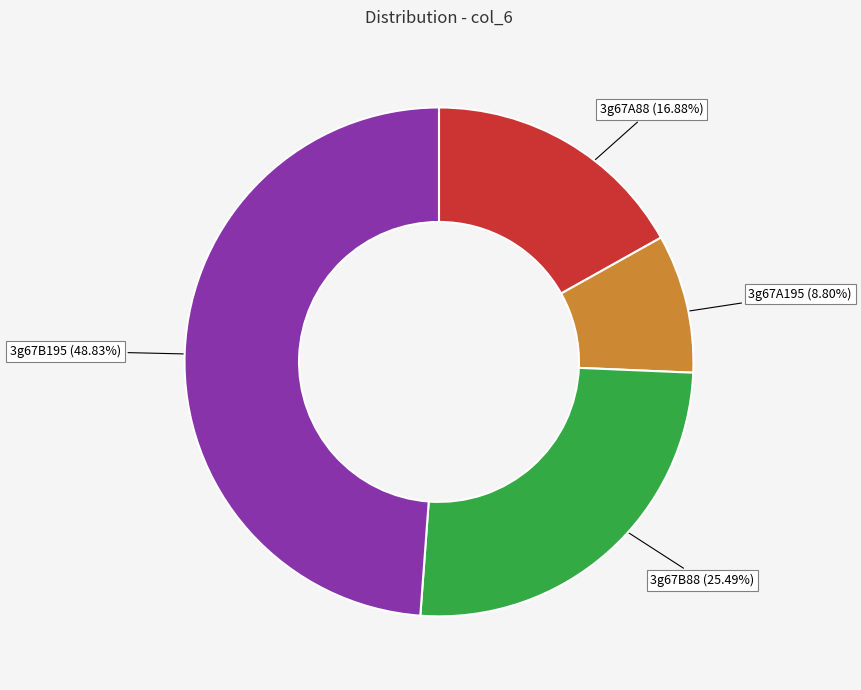

To the nearest percent, what portion does 3g67B88 represent?

25%